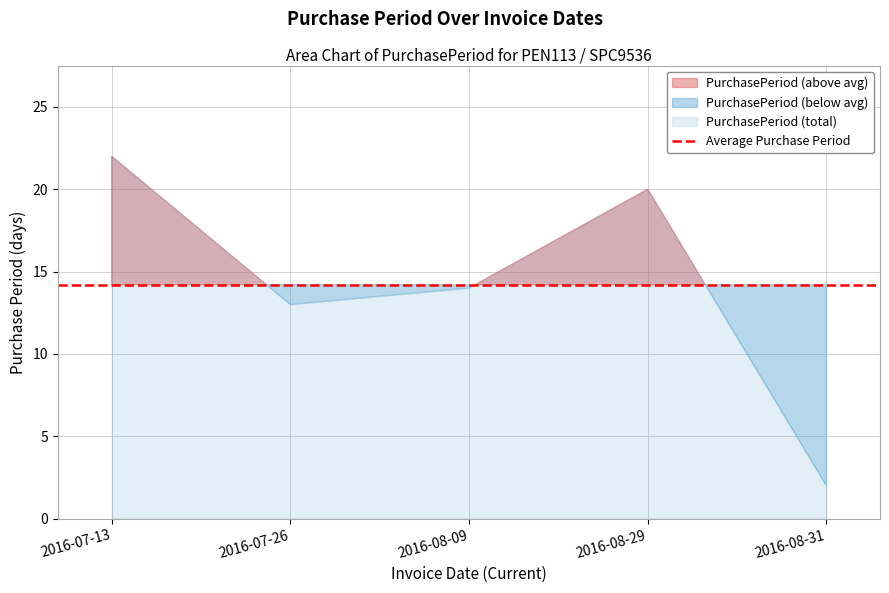

List the labels in order of value, smallest first.

2016-08-31, 2016-07-26, 2016-08-09, 2016-08-29, 2016-07-13